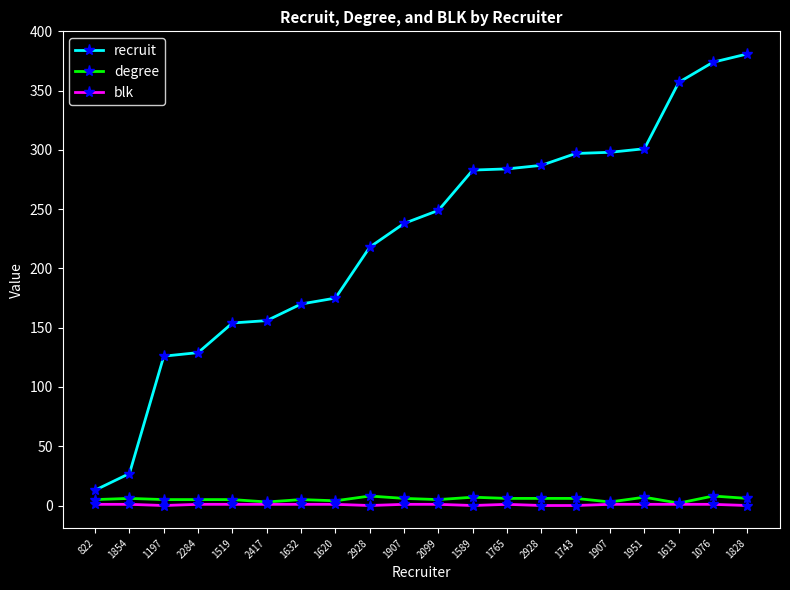

Between 1197 and 2284, which series saw the biggest shift?

recruit